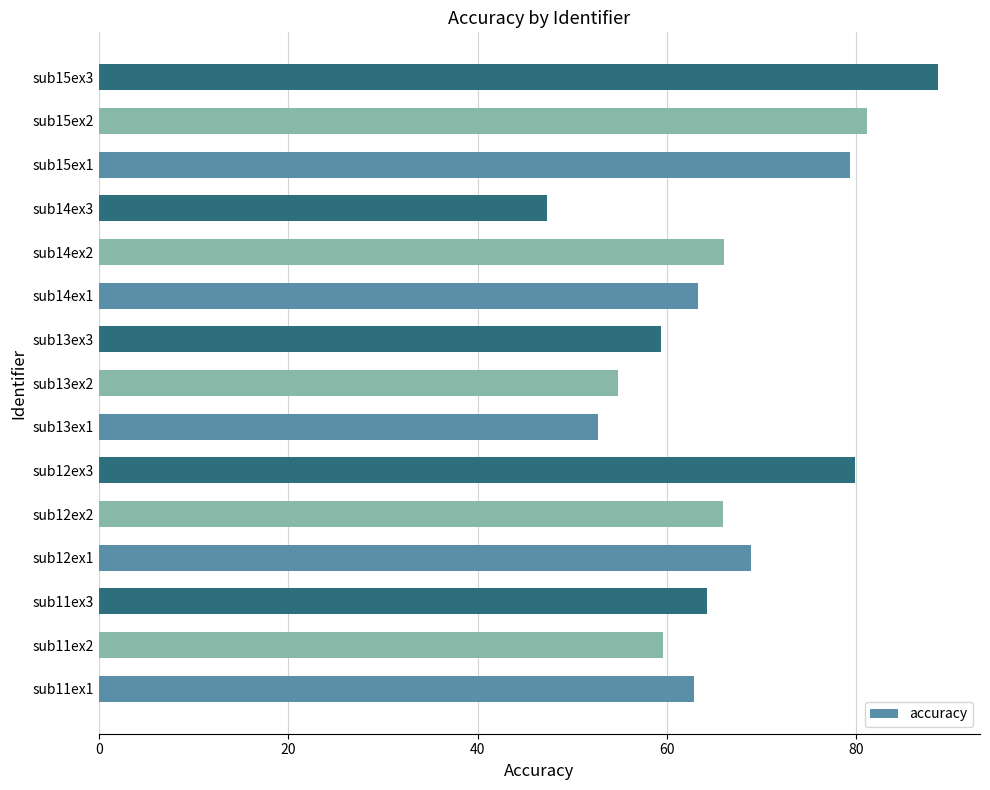

What is the difference between the maximum and minimum values?

41.3